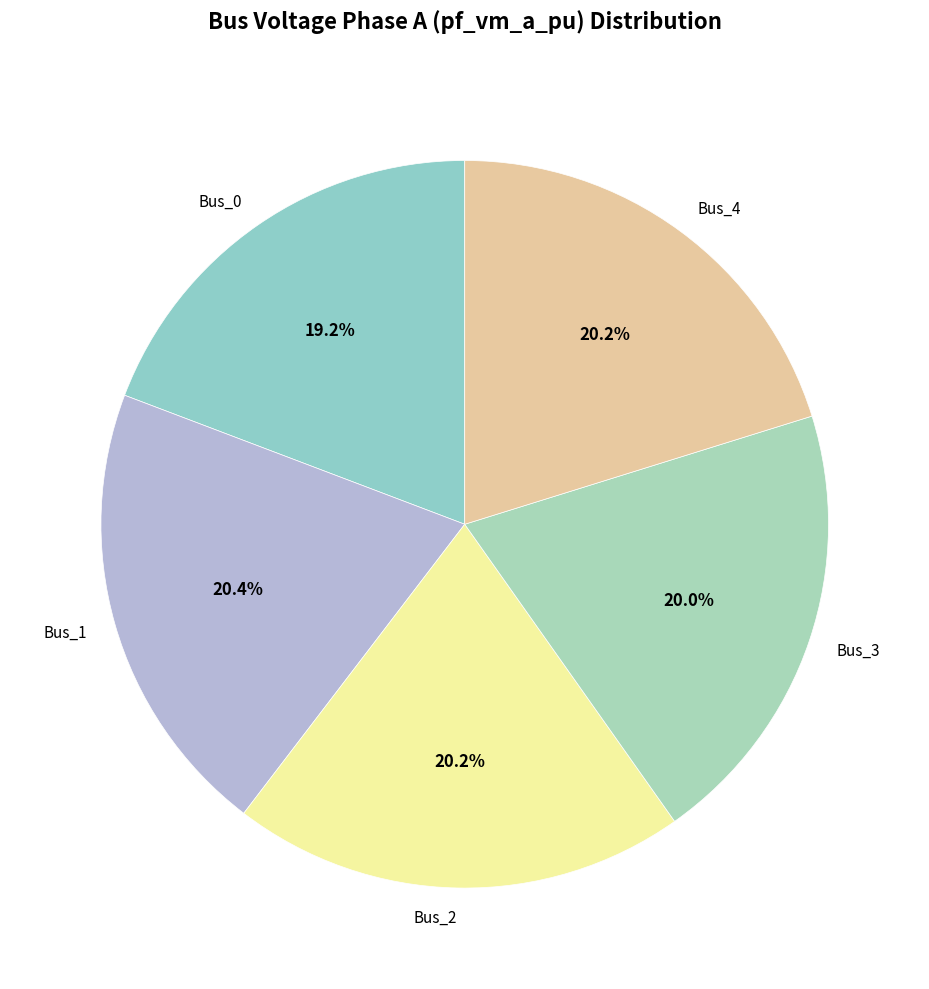

The Bus_0 slice represents 29% of the pie. True or false?

False